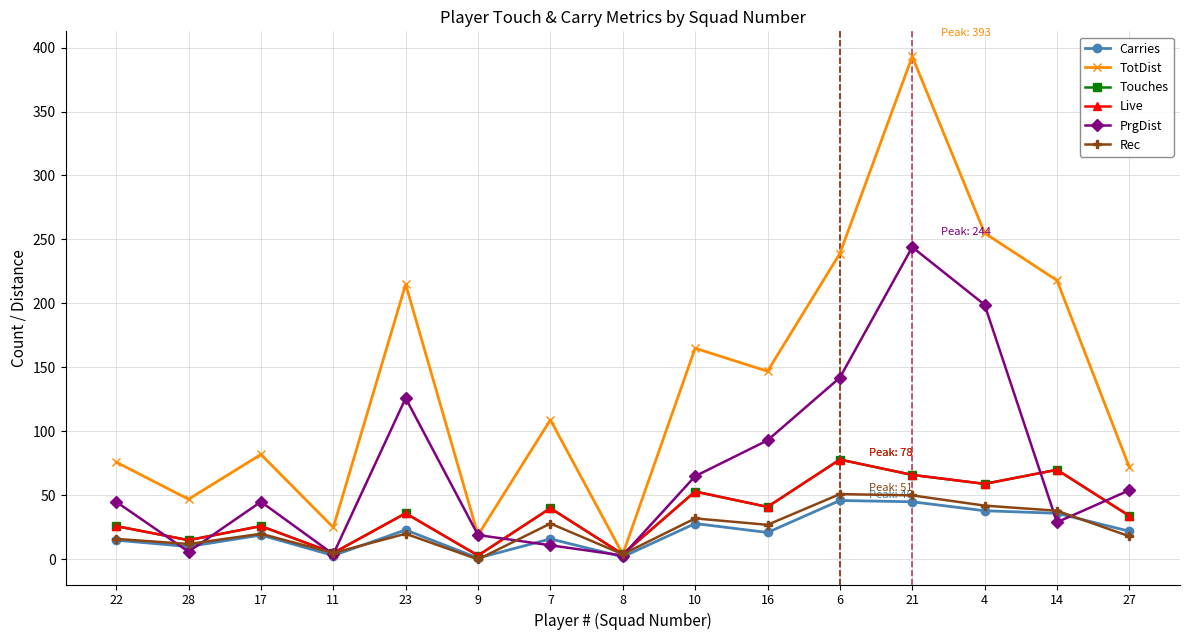

At which category does Carries reach its first local peak?

17